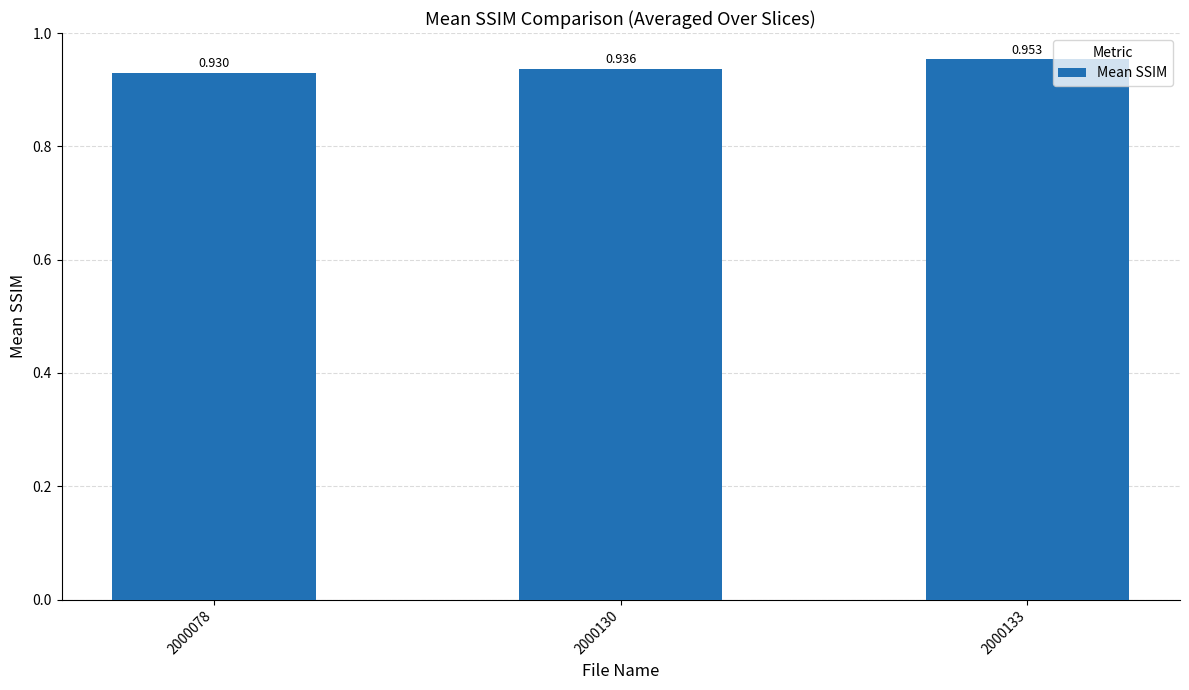

Are the bars horizontal?

No